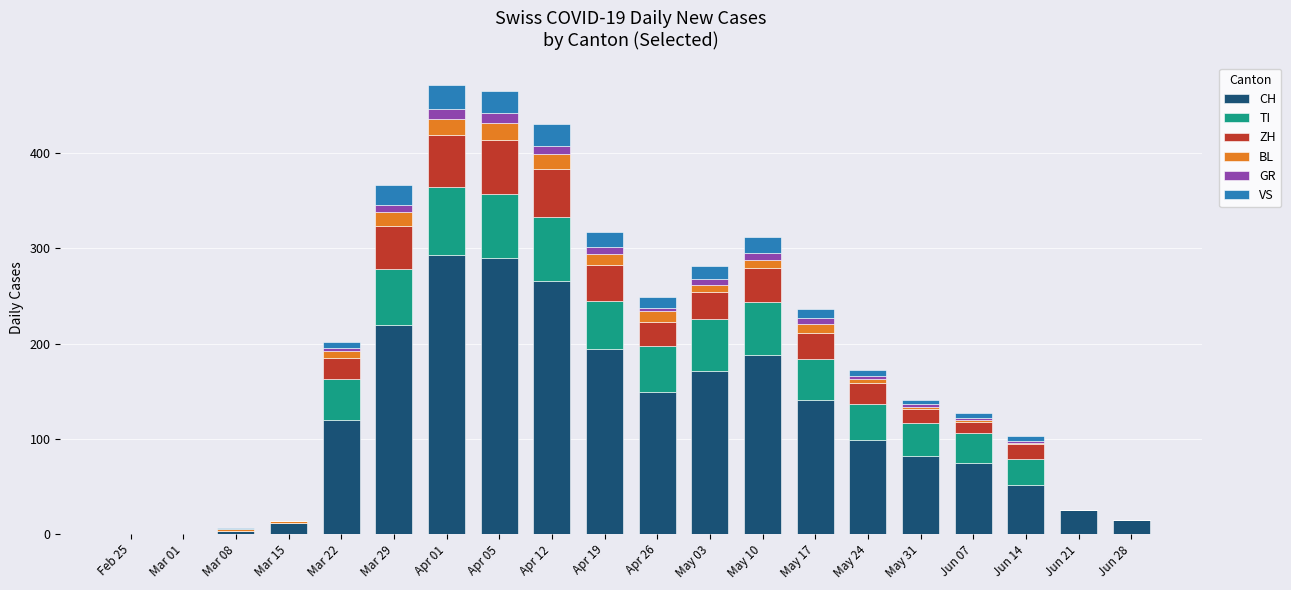

How many data points does each series have?

20